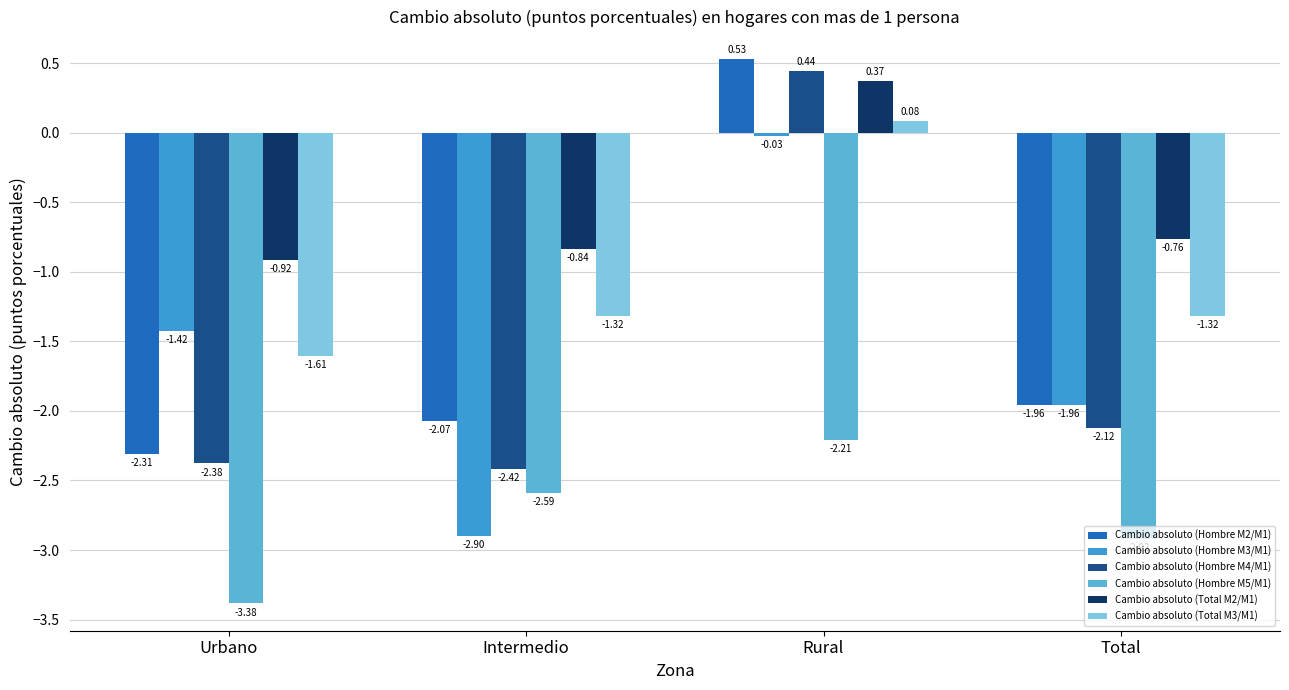

What is the average value of the Cambio absoluto (Hombre M3/M1) series?

-1.6